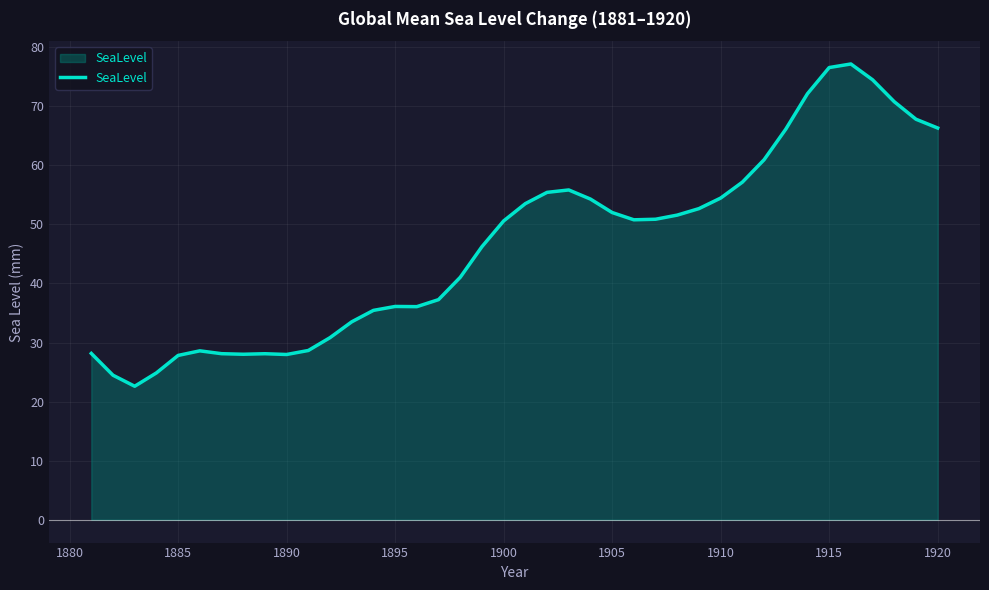

What is the minimum value shown in the chart?

22.6